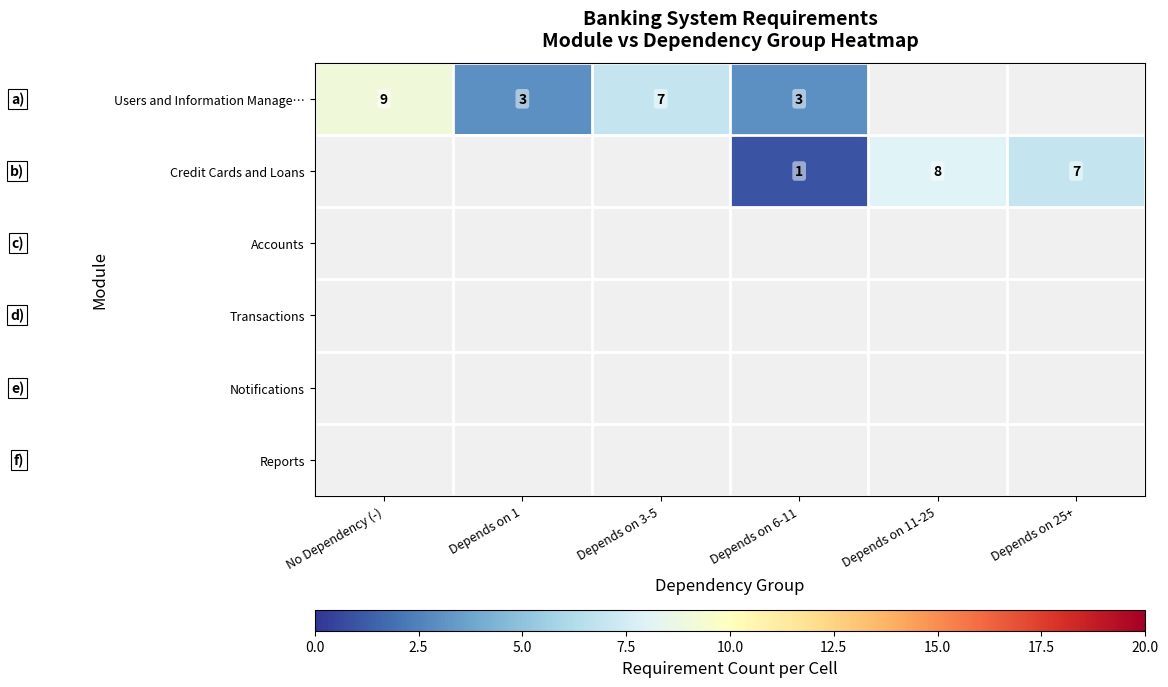

What is the minimum value shown in the chart?

1.0